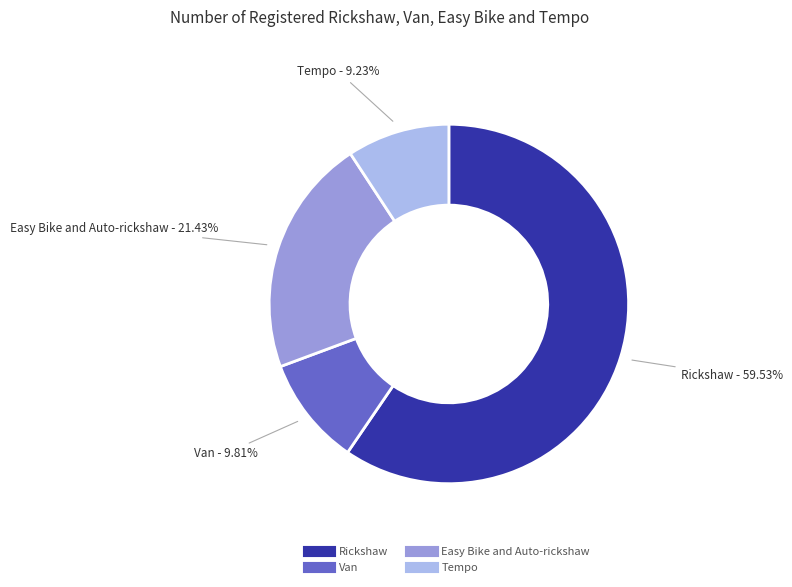

What percentage do Van and Rickshaw together represent?

69.3%